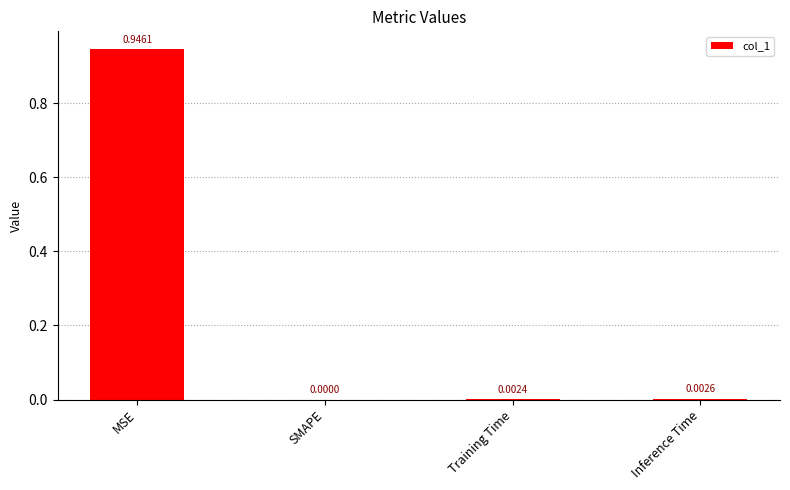

What is the average value?

0.2